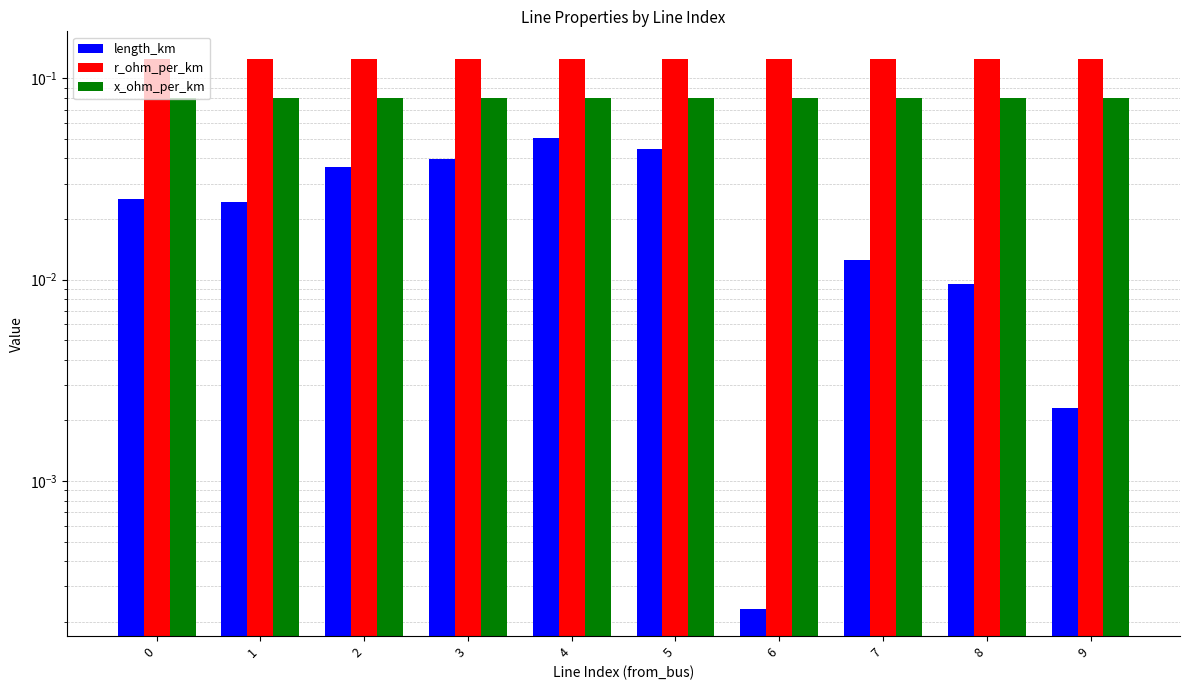

Reading right to left, what are all the values shown in this chart?

length_km: 9=0.0	8=0.0	7=0.0	6=0.0	5=0.0	4=0.1	3=0.0	2=0.0	1=0.0	0=0.0
r_ohm_per_km: 9=0.1	8=0.1	7=0.1	6=0.1	5=0.1	4=0.1	3=0.1	2=0.1	1=0.1	0=0.1
x_ohm_per_km: 9=0.1	8=0.1	7=0.1	6=0.1	5=0.1	4=0.1	3=0.1	2=0.1	1=0.1	0=0.1